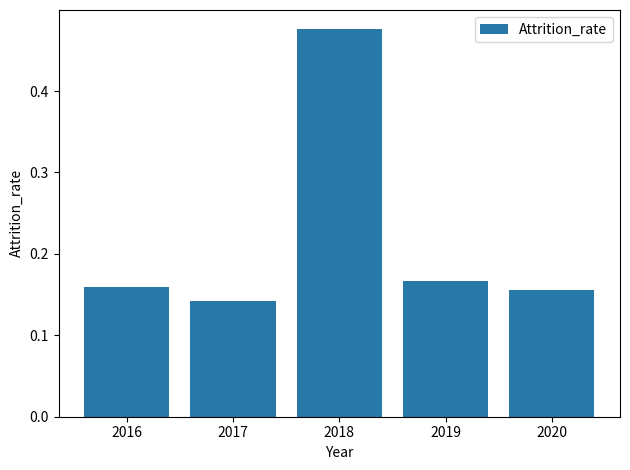

Are the bars grouped side by side (vs. stacked)?

No